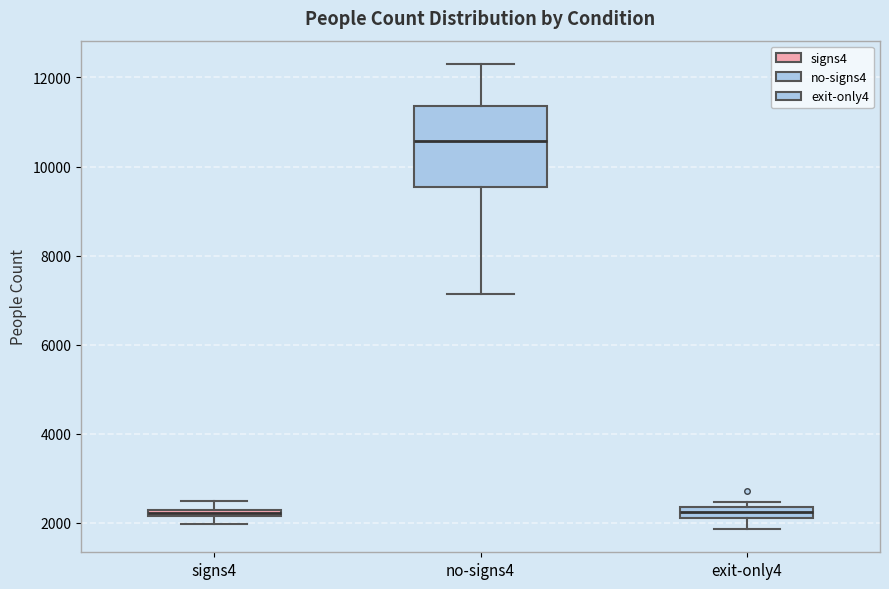

Where is the lower edge of the box for signs4 on the y-axis? The values are not printed on the chart, so give them approximately, as read against the axis.

2200